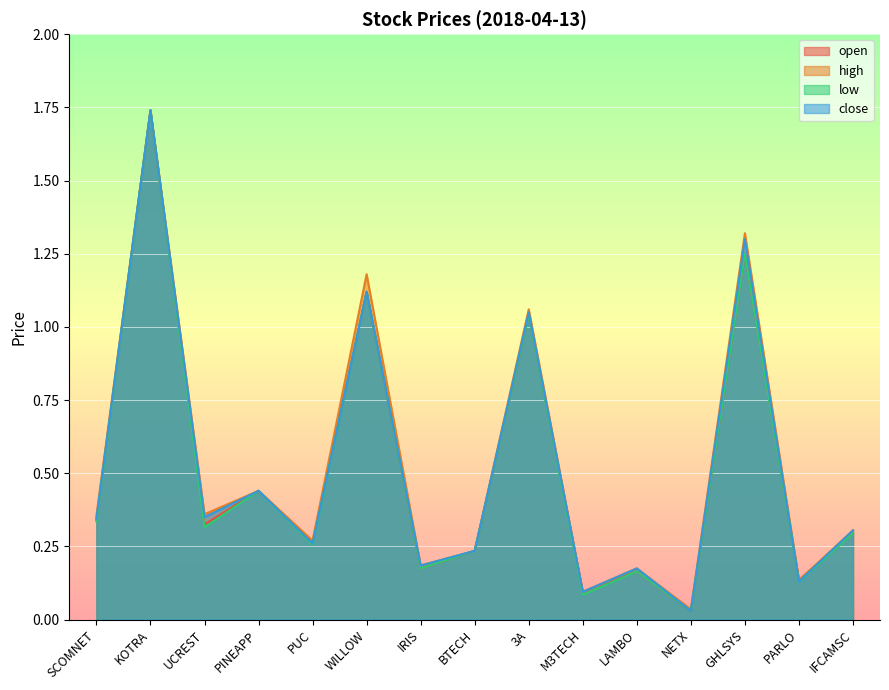

True or false: high and open intersect in this chart.

False